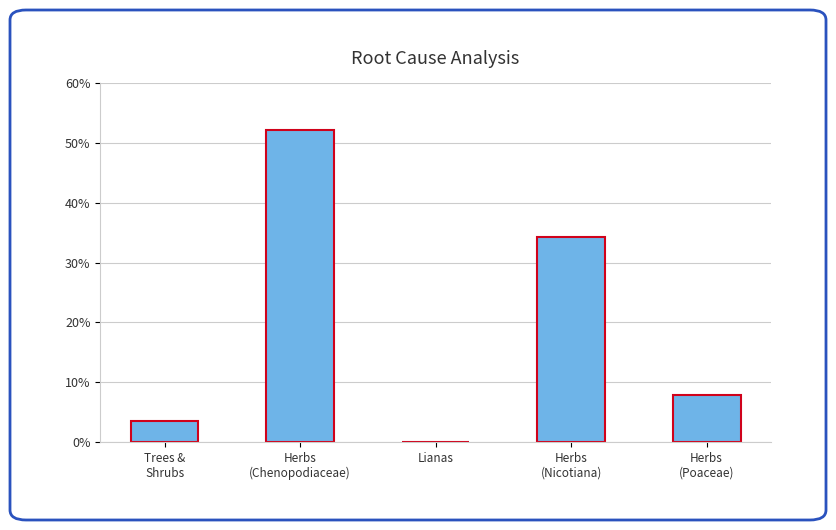

What is the maximum value shown in the chart?

52.1